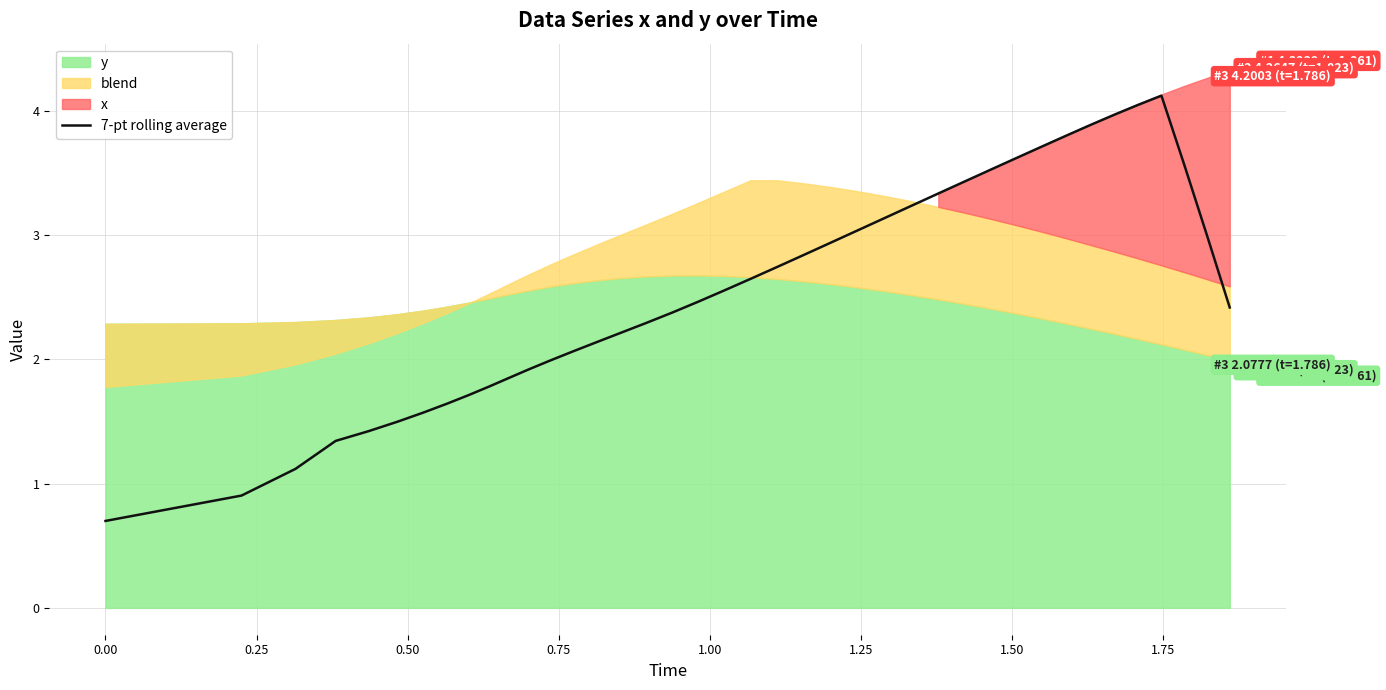

What is the maximum value for 7-pt rolling average?

4.1